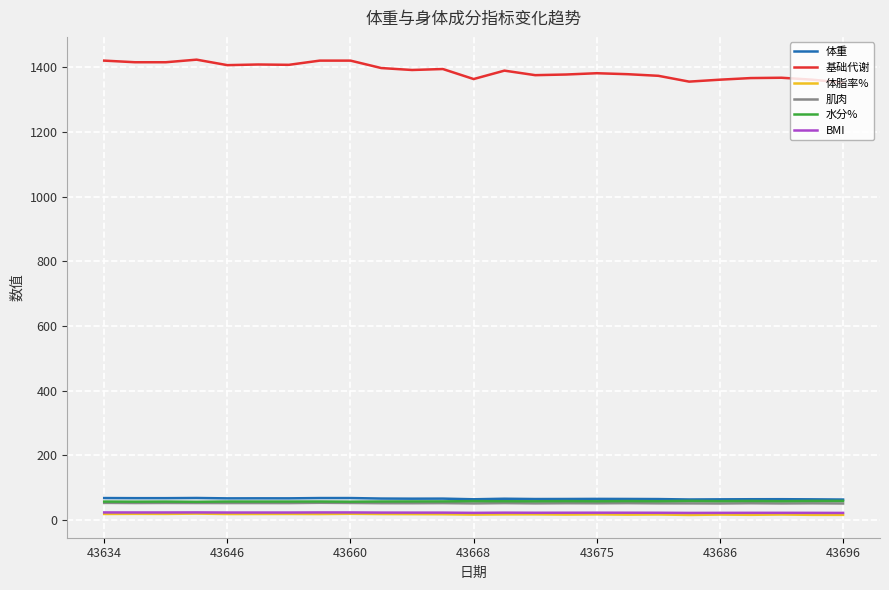

What is the maximum value for 体重?

67.3